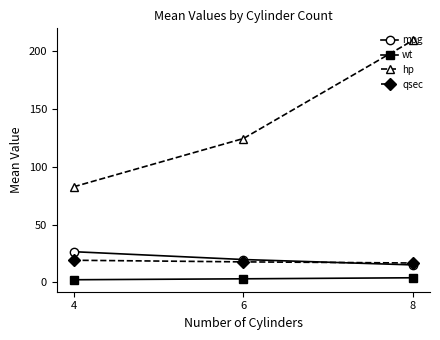

What is the sum of the qsec values at 8 and 4?

35.9